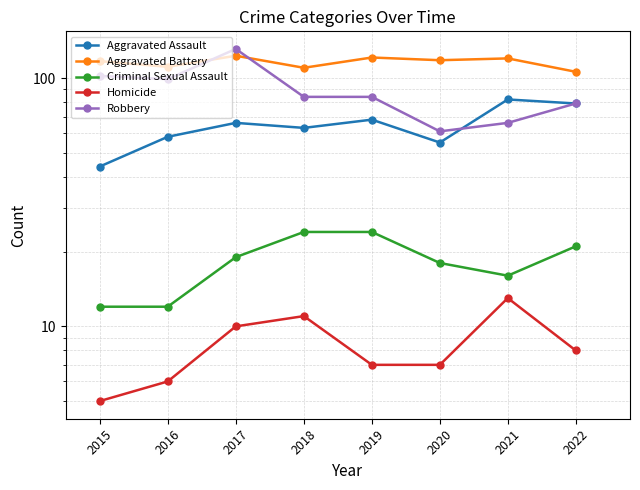

What is the sum of the Homicide values at 2022 and 2017?

18